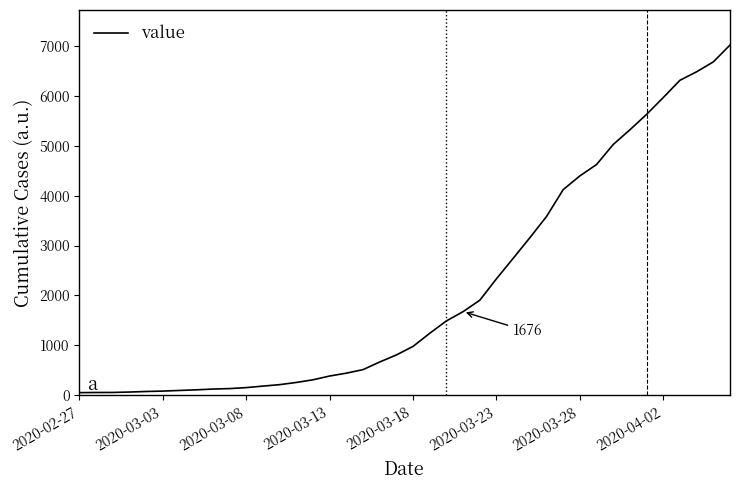

What is the difference between the maximum and minimum values?

6964